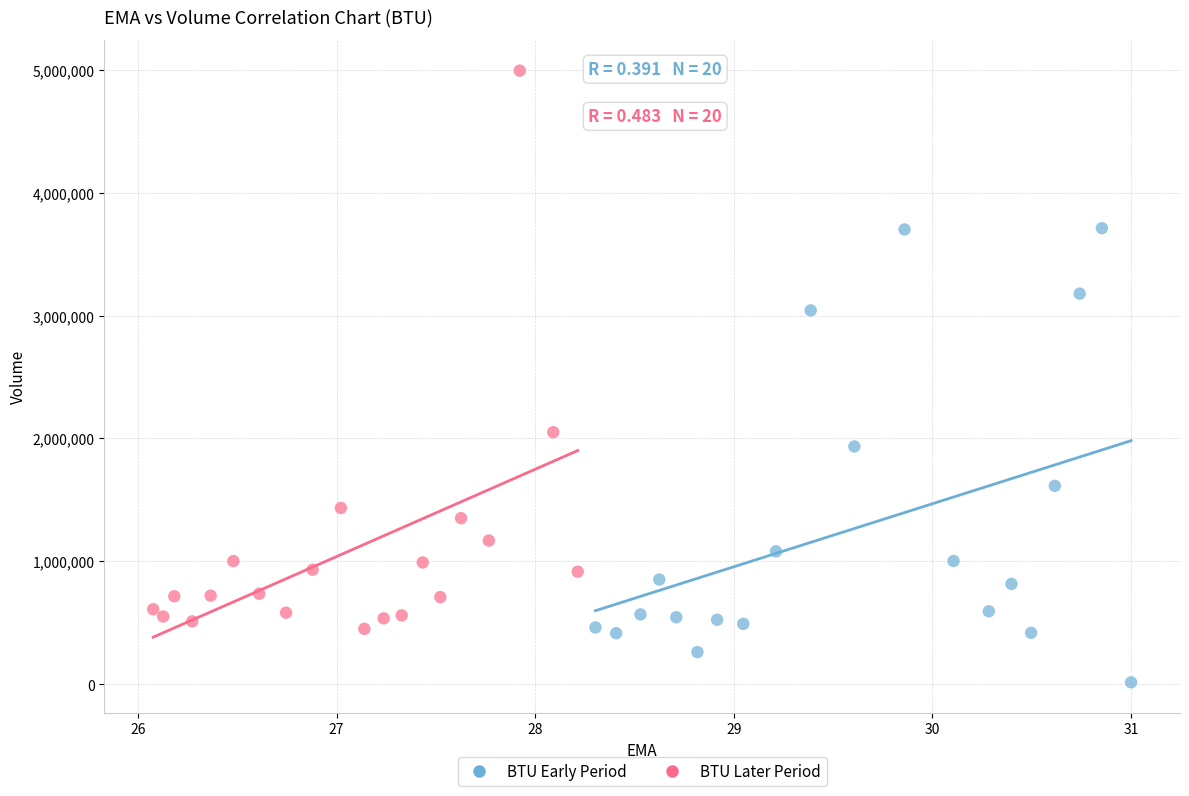

Which series reaches the minimum Y coordinate?

BTU Early Period